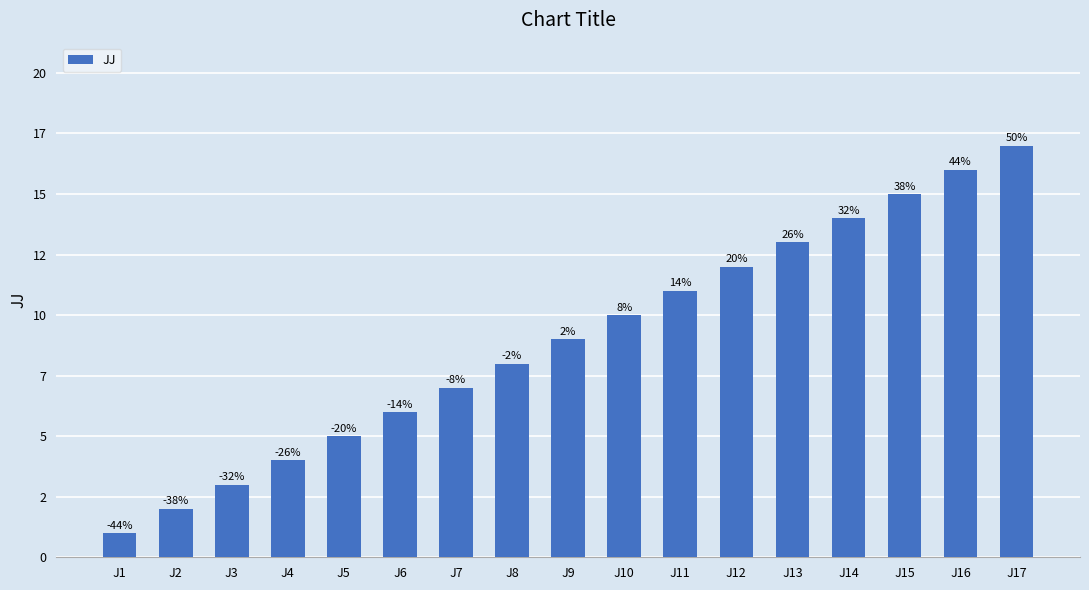

Where is the data nearest to the value 9?

J9